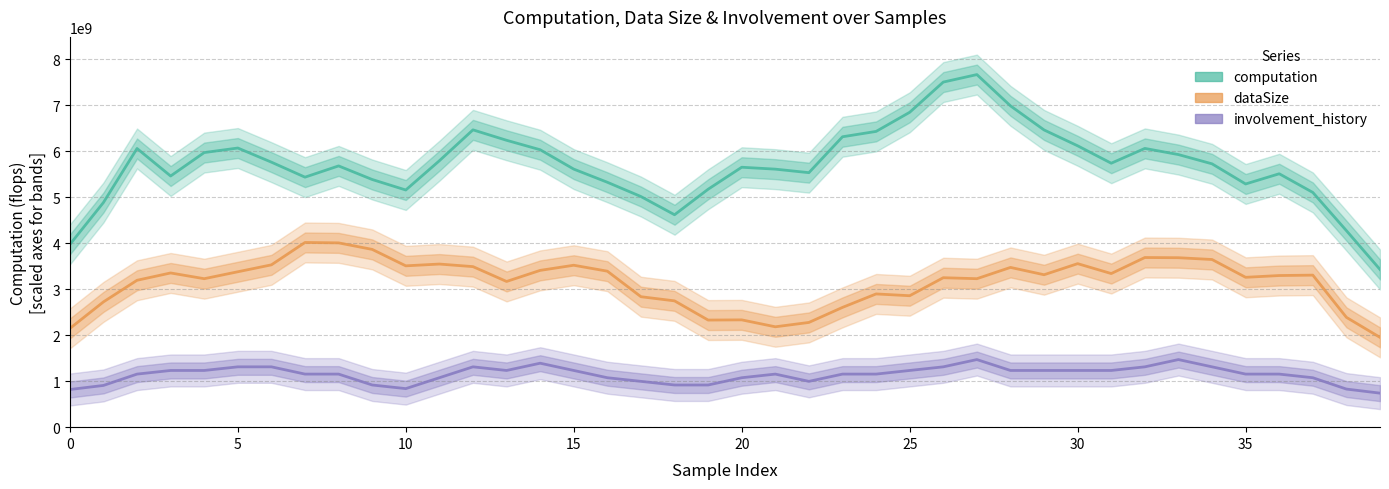

True or false: computation and involvement_history cross at least once.

False